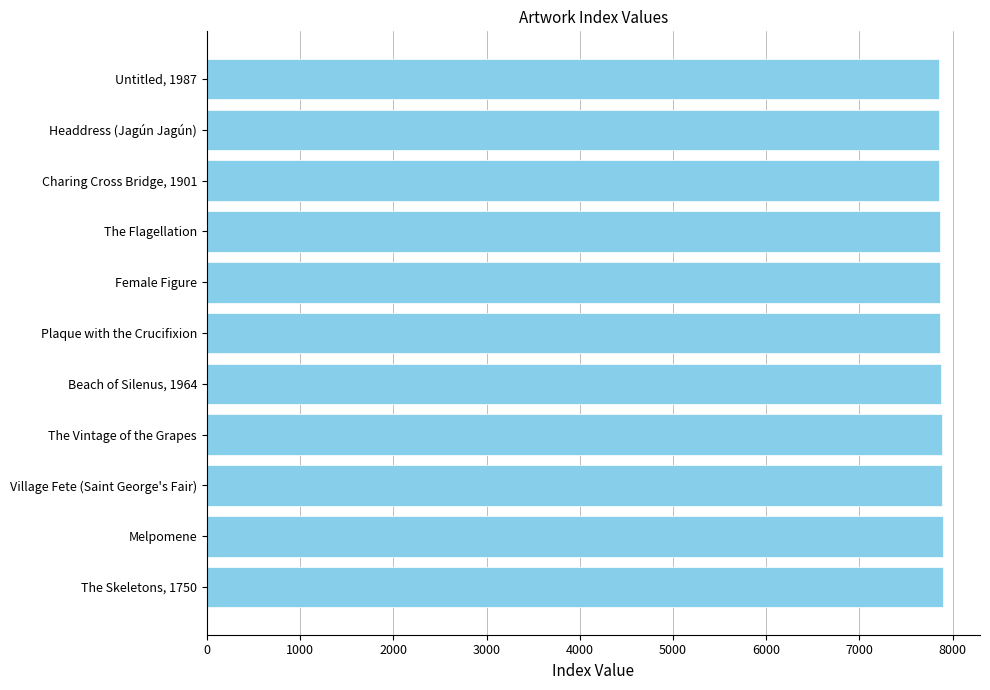

List the labels in order of value, largest first.

The Skeletons, 1750, Melpomene, Village Fete (Saint George's Fair), The Vintage of the Grapes, Beach of Silenus, 1964, Plaque with the Crucifixion, Female Figure, The Flagellation, Charing Cross Bridge, 1901, Headdress (Jagún Jagún), Untitled, 1987